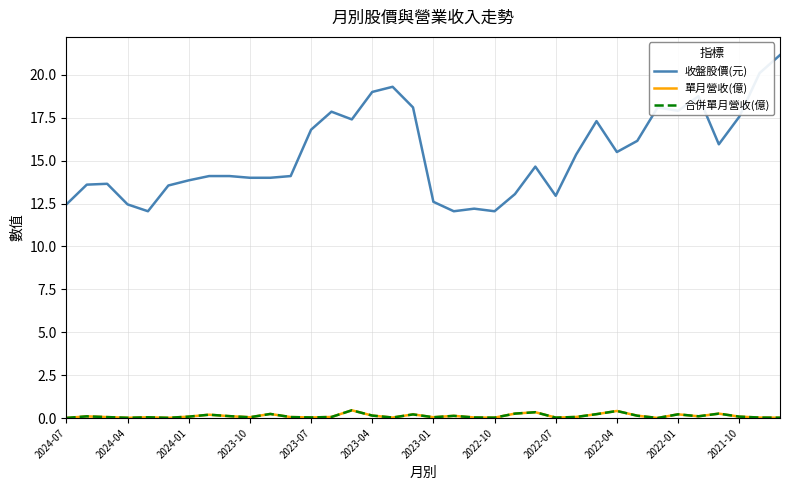

What is the average value of the 合併單月營收(億) series?

0.1